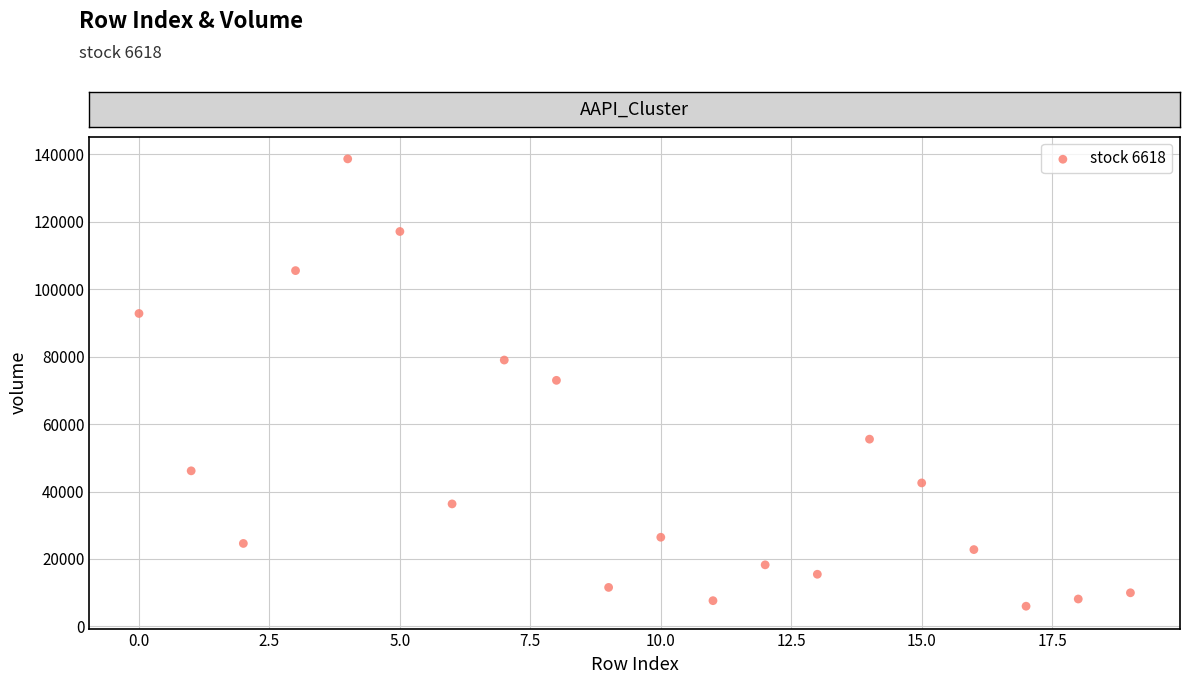

What is the range of Y values (max minus min)?

132712